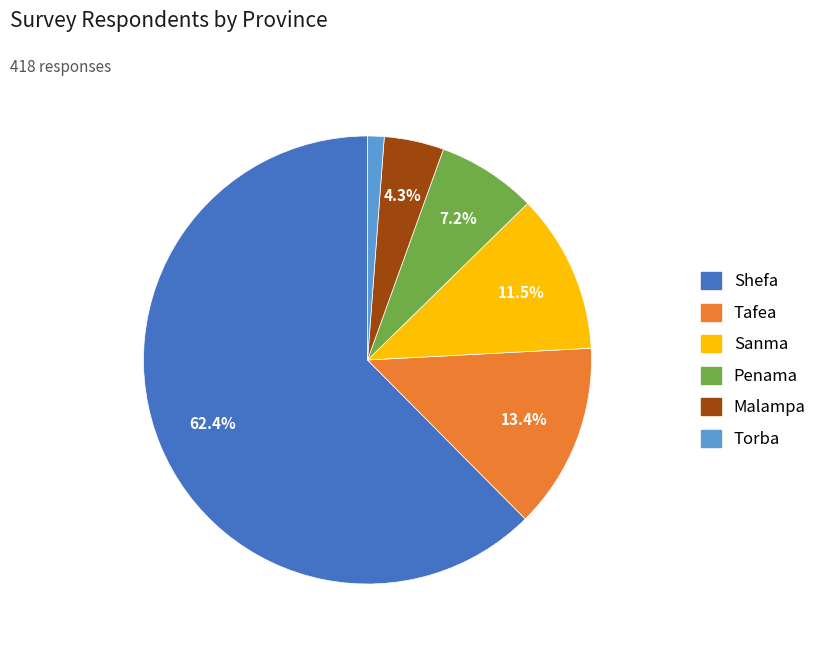

To the nearest percent, what is the combined percentage of Shefa and Malampa?

67%